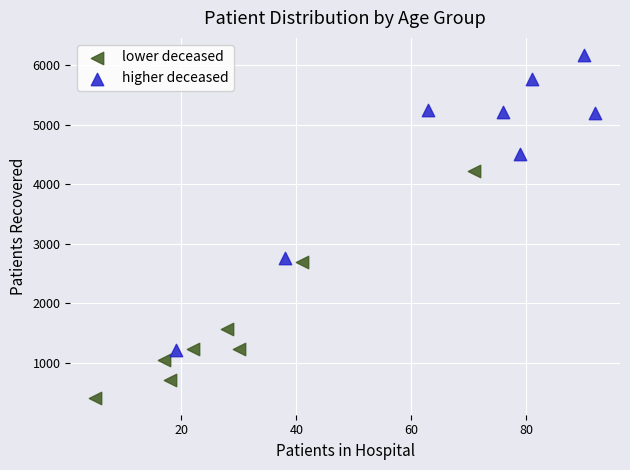

Which series reaches the maximum Y coordinate?

higher deceased